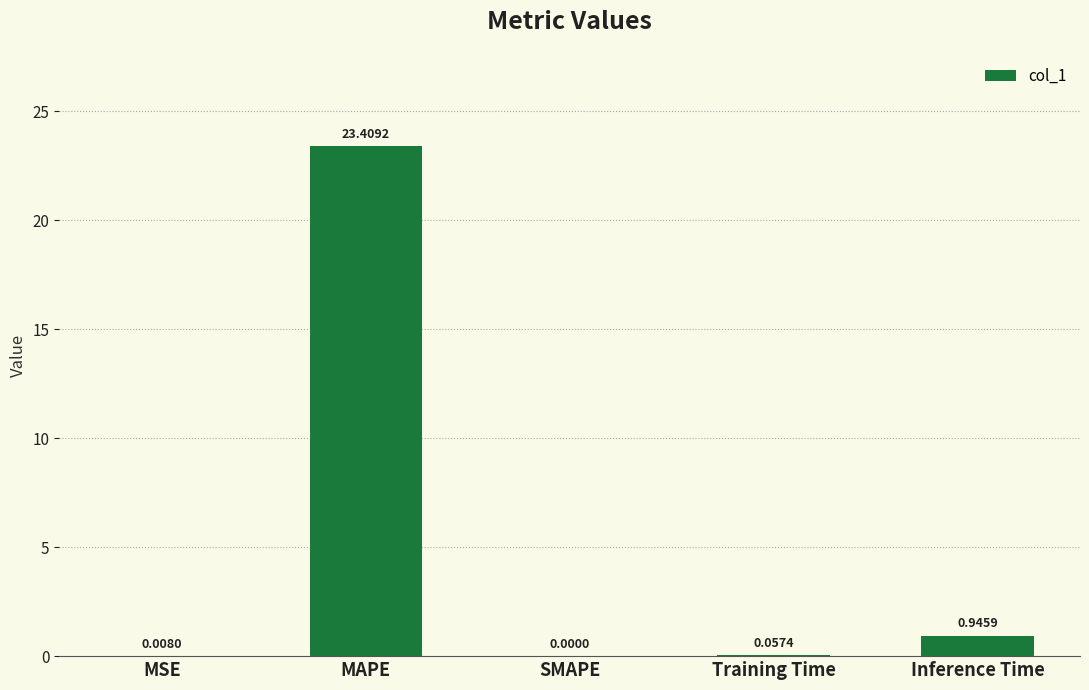

Between Inference Time and Training Time, which is larger?

Inference Time